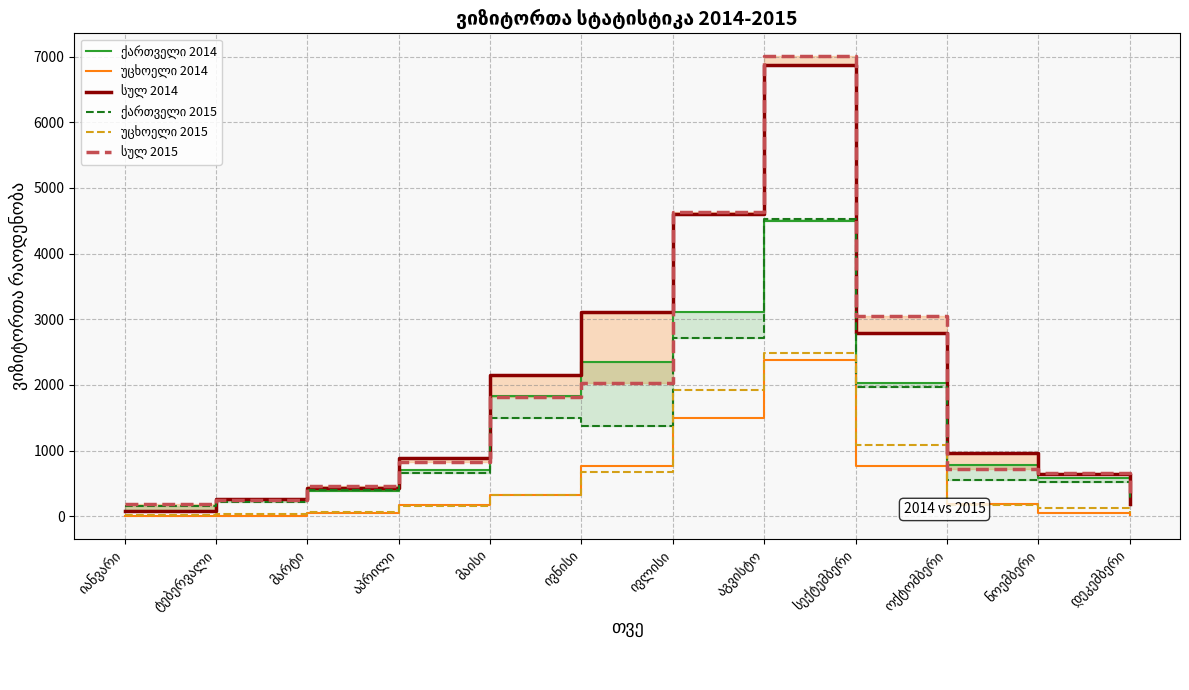

Count the number of data series in this chart.

6